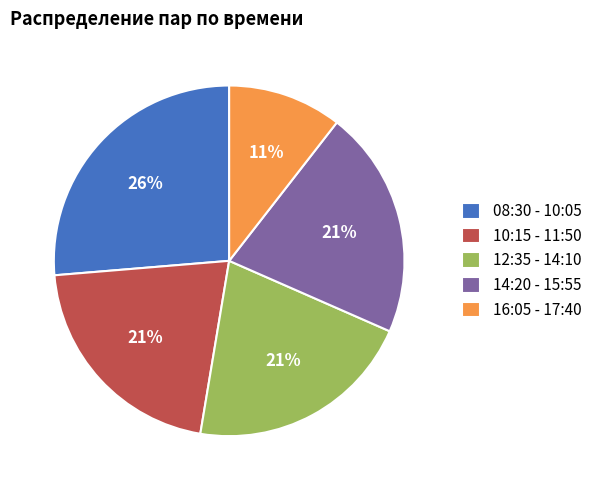

Which category has the smallest portion of the pie?

16:05 - 17:40